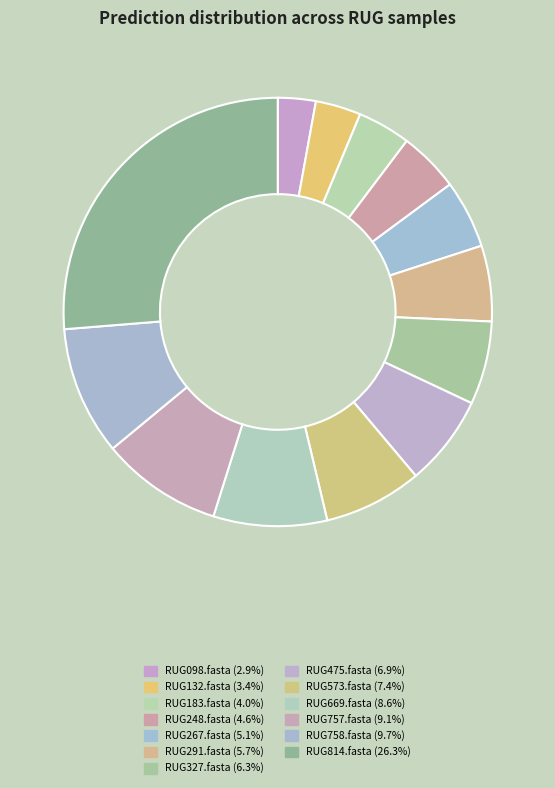

Rank the categories by value from lowest to highest.

RUG098.fasta, RUG132.fasta, RUG183.fasta, RUG248.fasta, RUG267.fasta, RUG291.fasta, RUG327.fasta, RUG475.fasta, RUG573.fasta, RUG669.fasta, RUG757.fasta, RUG758.fasta, RUG814.fasta